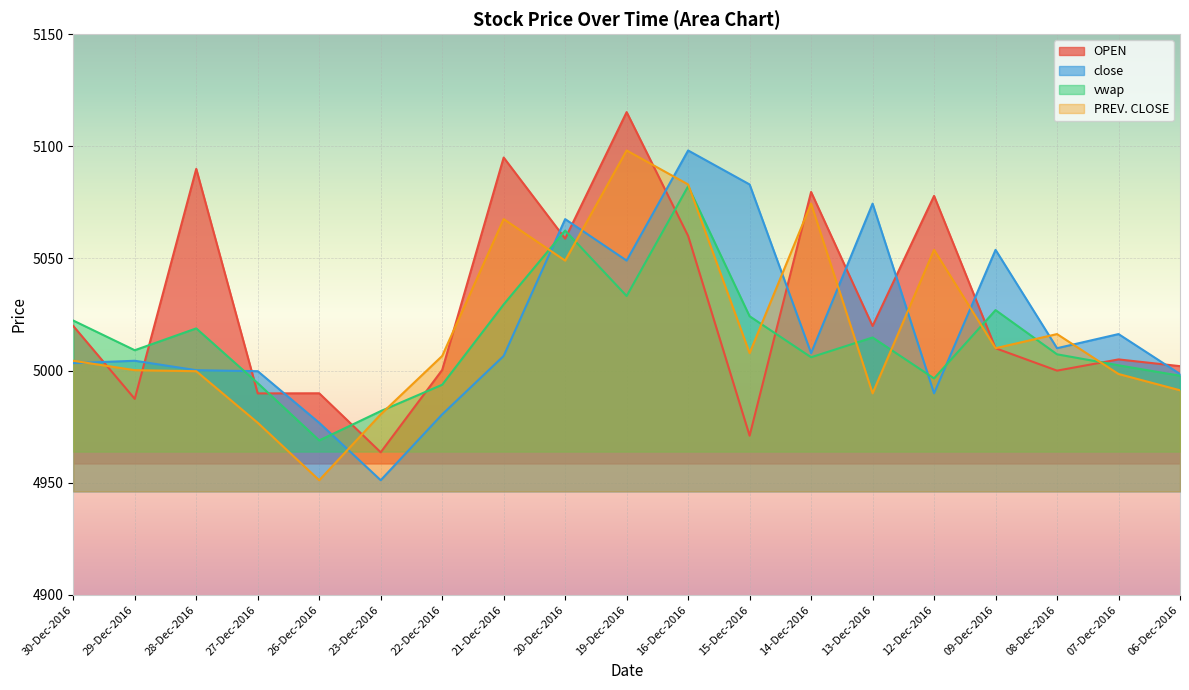

Between 23-Dec-2016 and 29-Dec-2016, which is larger?

29-Dec-2016